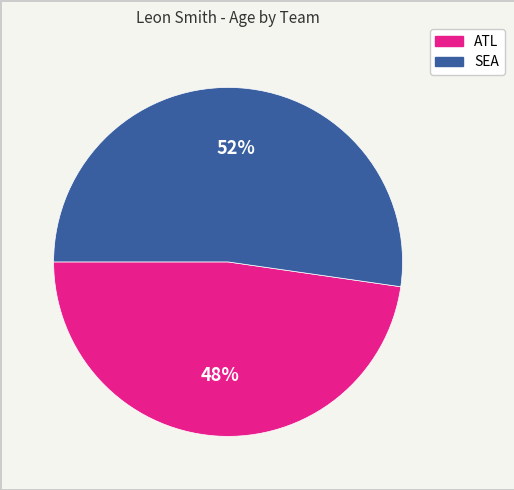

To the nearest percent, what is the combined percentage of SEA and ATL?

100%